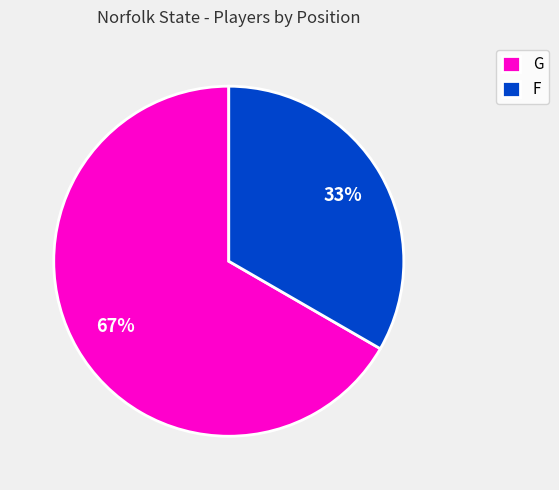

What percentage is the F slice, to the nearest percent?

33%